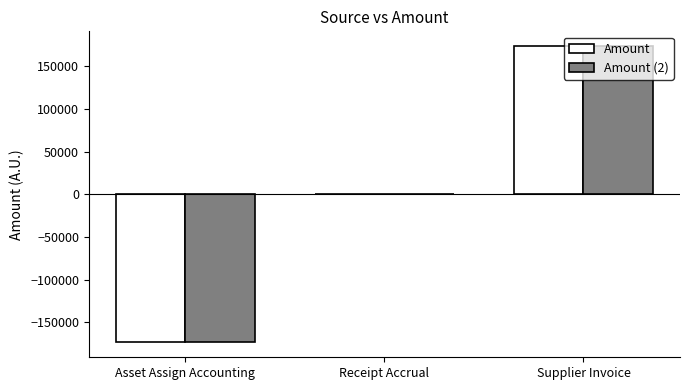

At which category does the chart reach its peak across all series?

Supplier Invoice